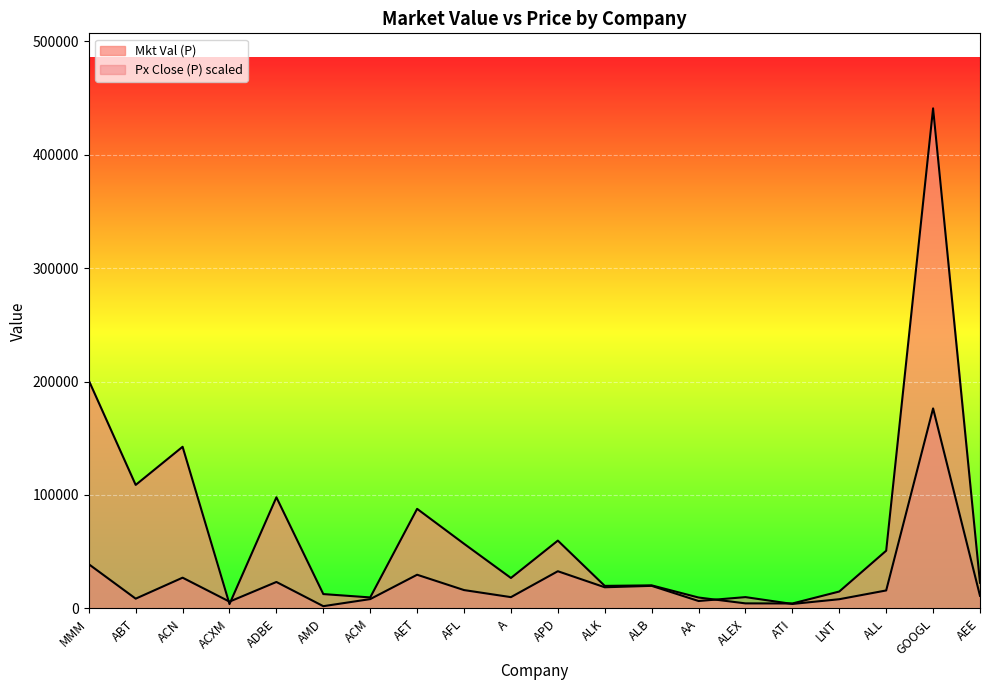

What is the difference between the second highest and minimum values in the Mkt Val (P) series?

197062.4